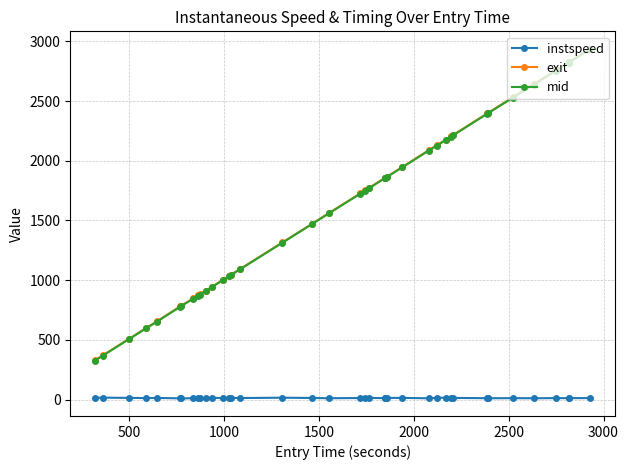

Which series has the largest range (max minus min)?

exit